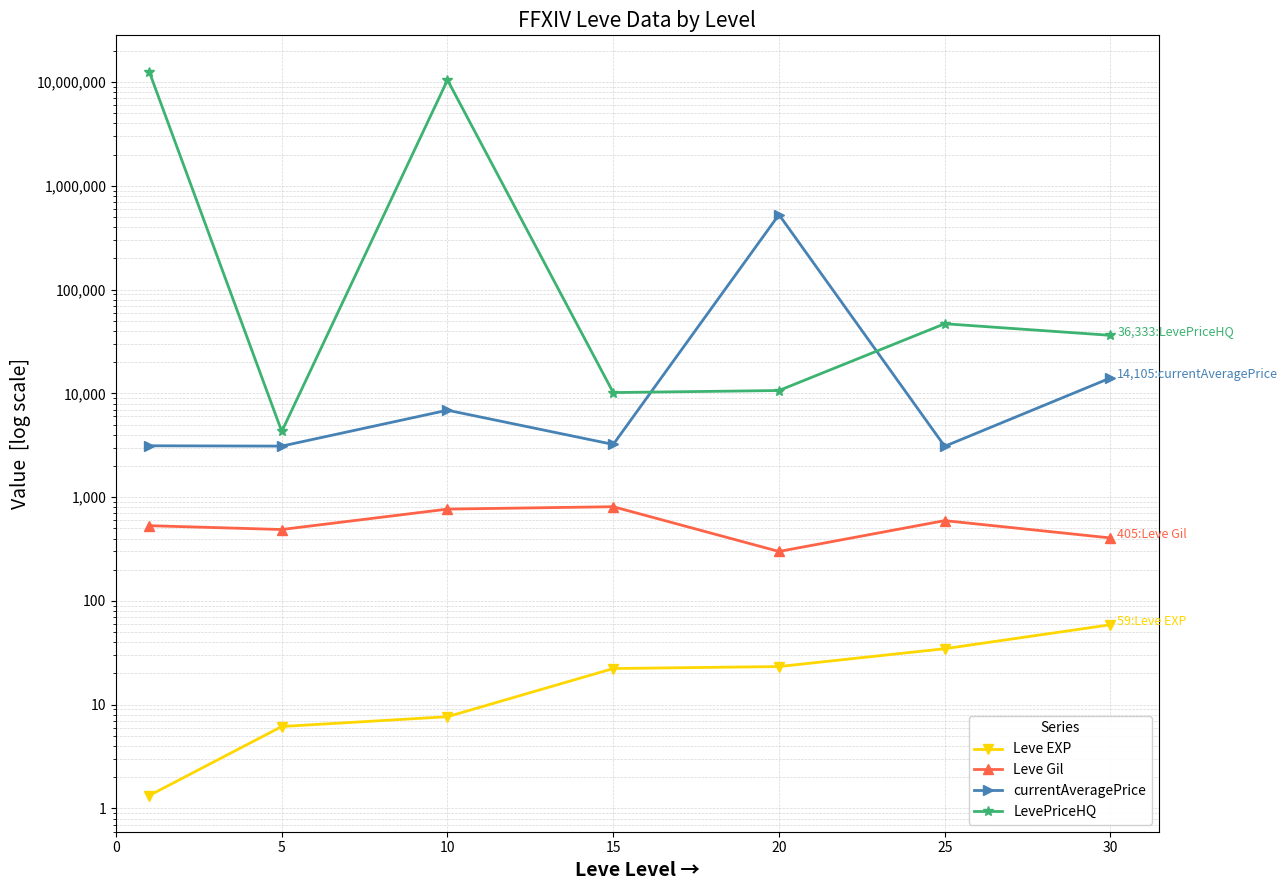

The currentAveragePrice series shows 528879.8 at 20. True or false?

True